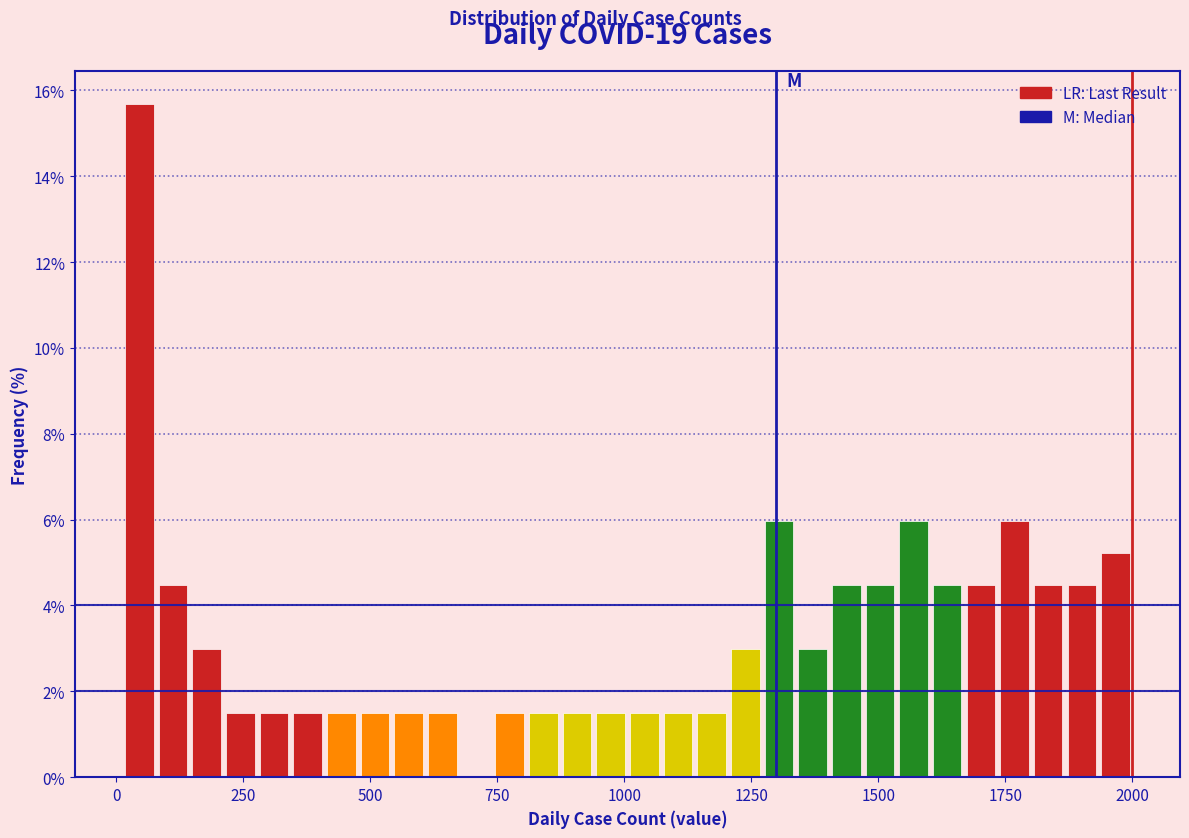

Read against the x-axis, roughly where is the centre of the tallest bar?

50